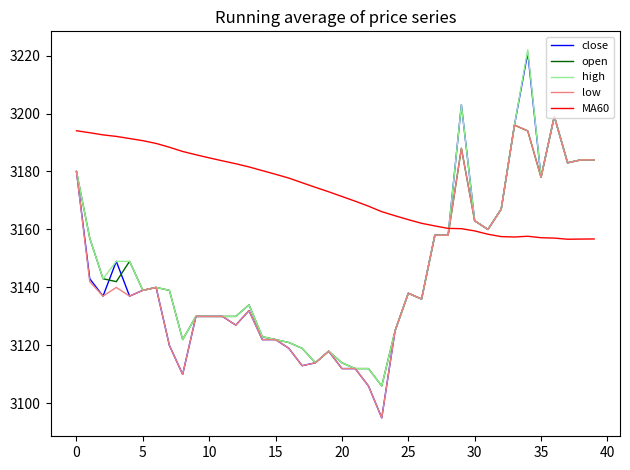

What is the sum of all high values?

125887.0